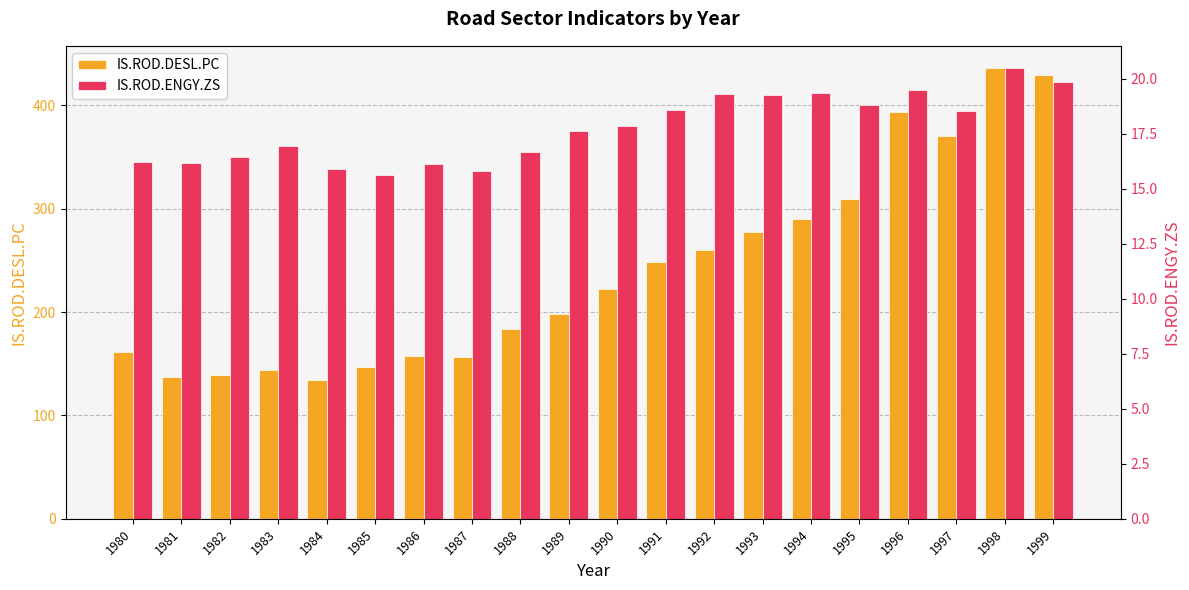

Rank the series by their average value, from highest to lowest.

IS.ROD.DESL.PC, IS.ROD.ENGY.ZS